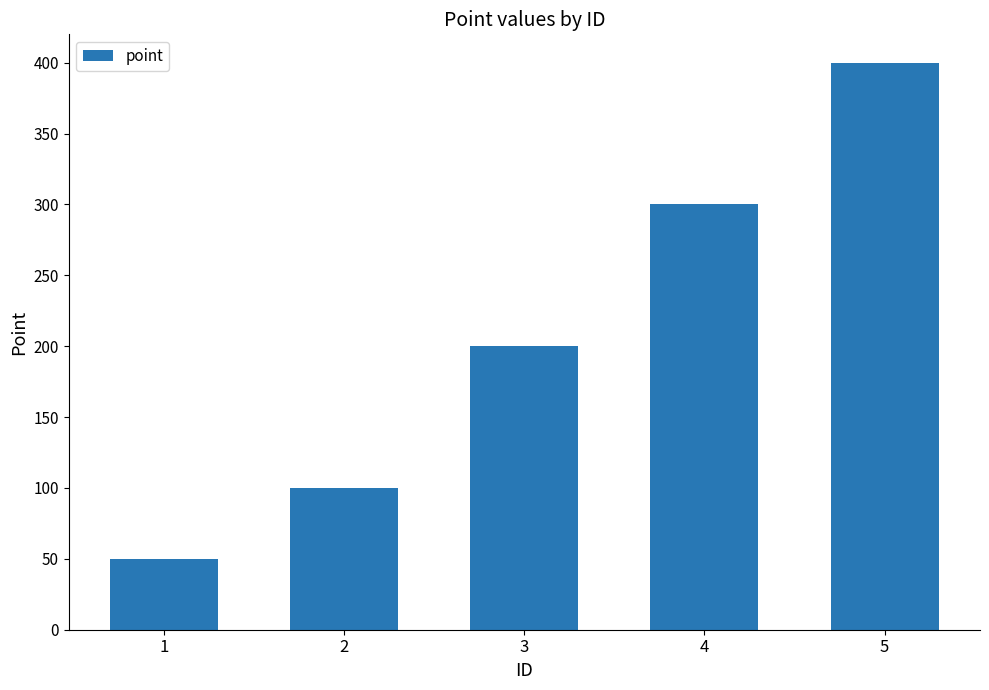

Which category has the lowest value across all series?

1